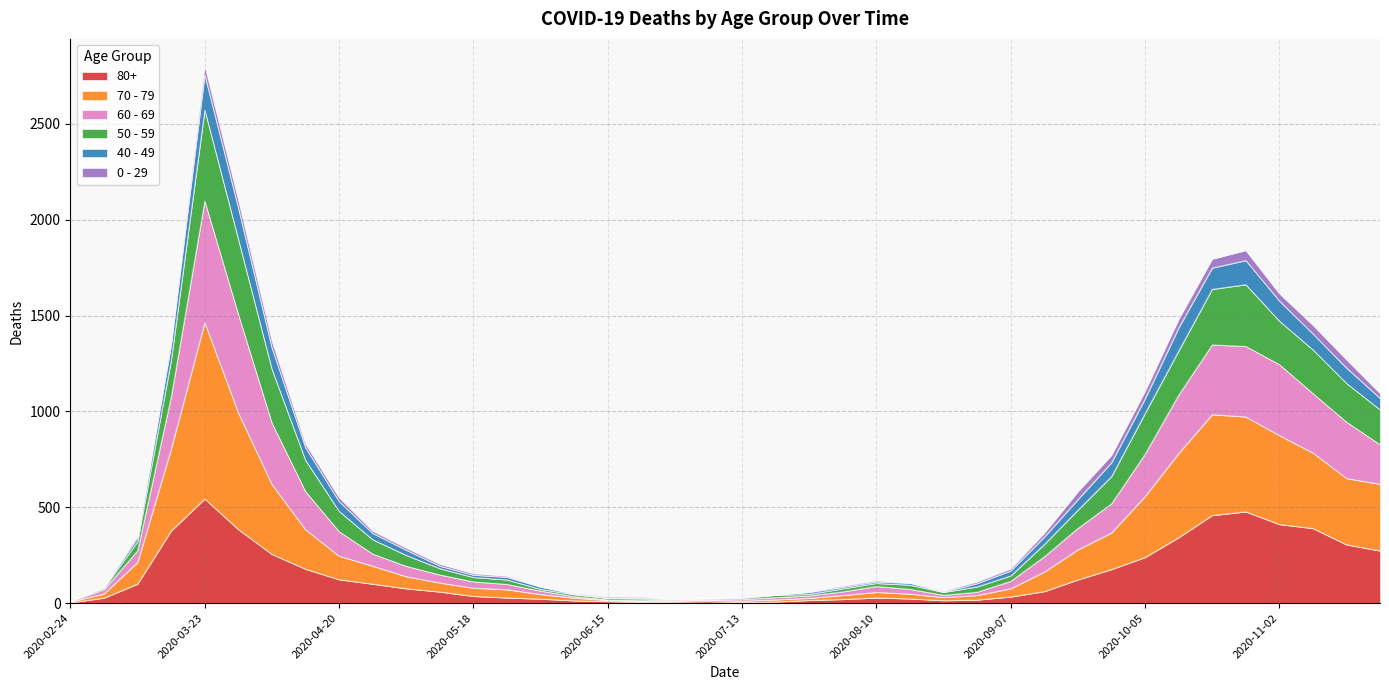

At which label does 80+ reach its peak?

2020-03-23